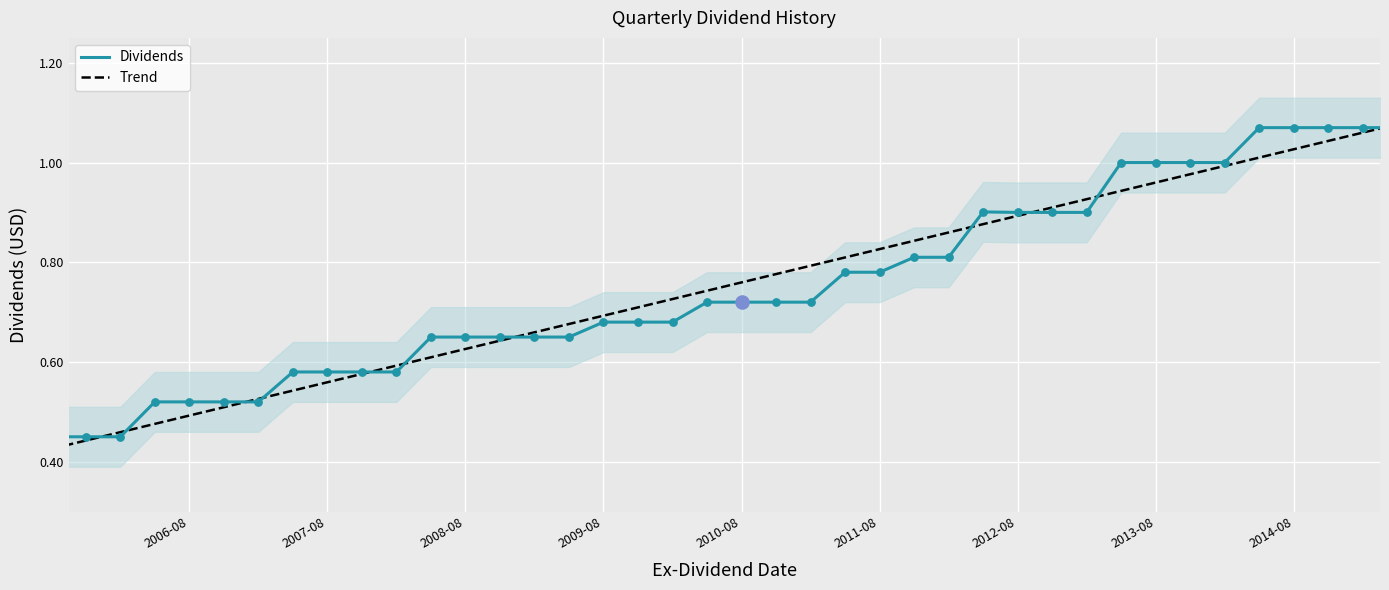

Which series has the largest total across all categories?

Dividends